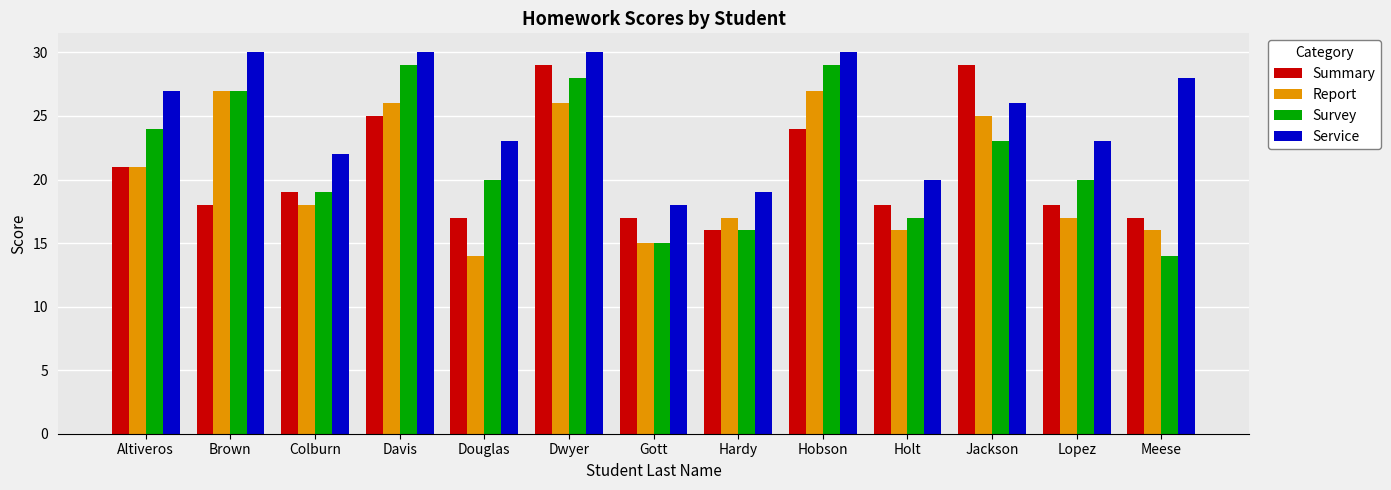

What is the difference between the Survey values at Gott and Dwyer?

13